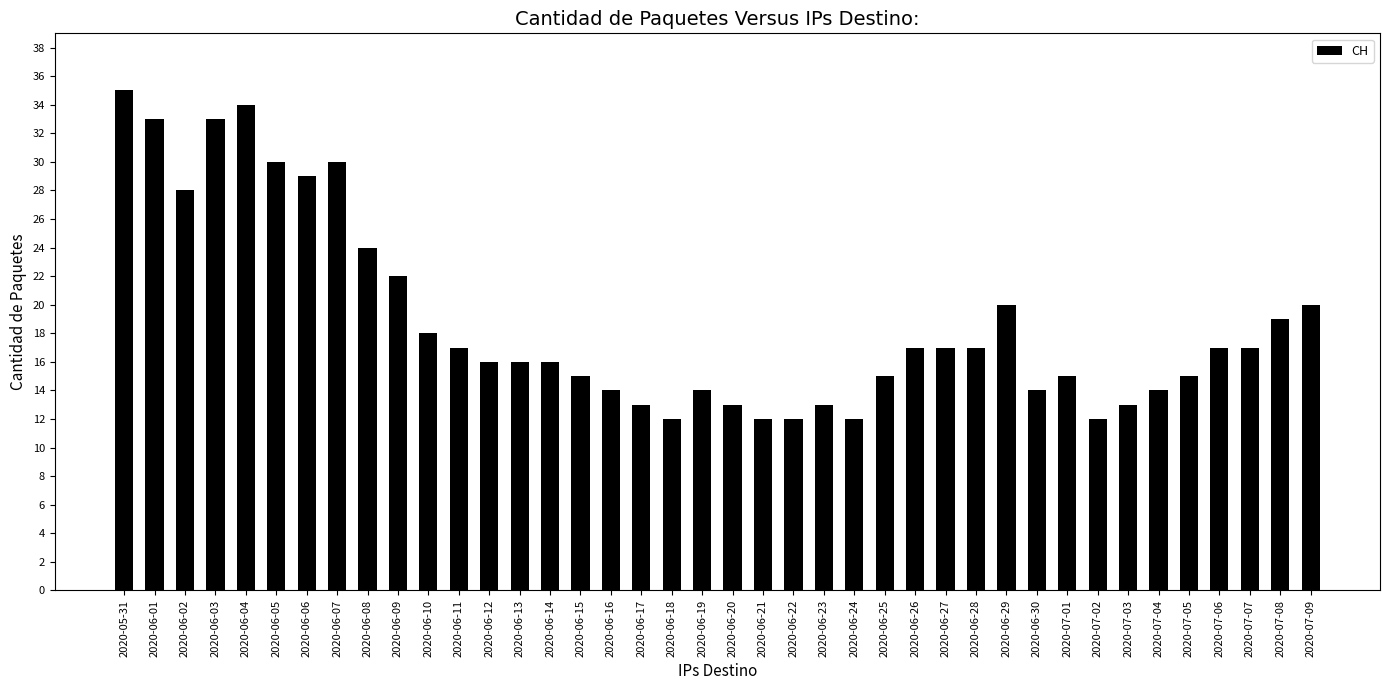

What position from the left is 2020-06-05?

6